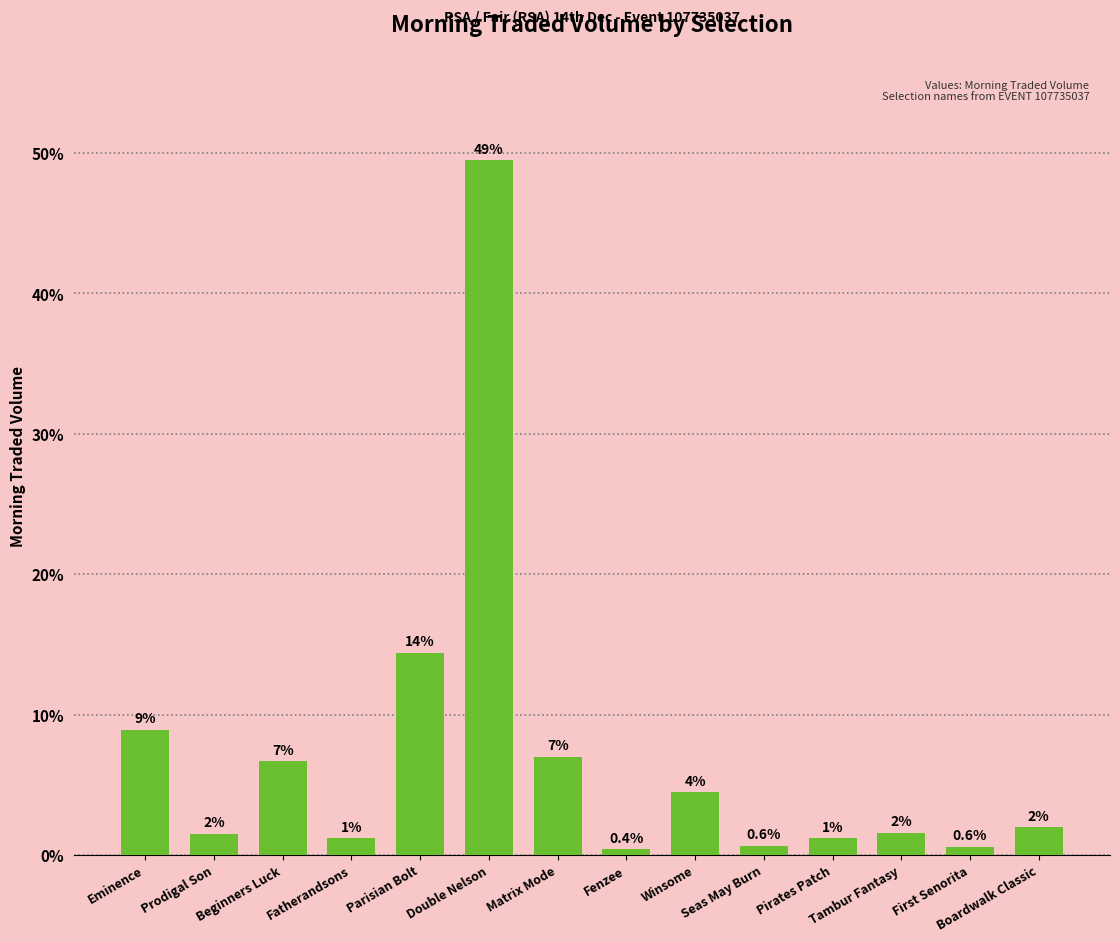

What is the label of the 1st bar from the right?

Boardwalk Classic